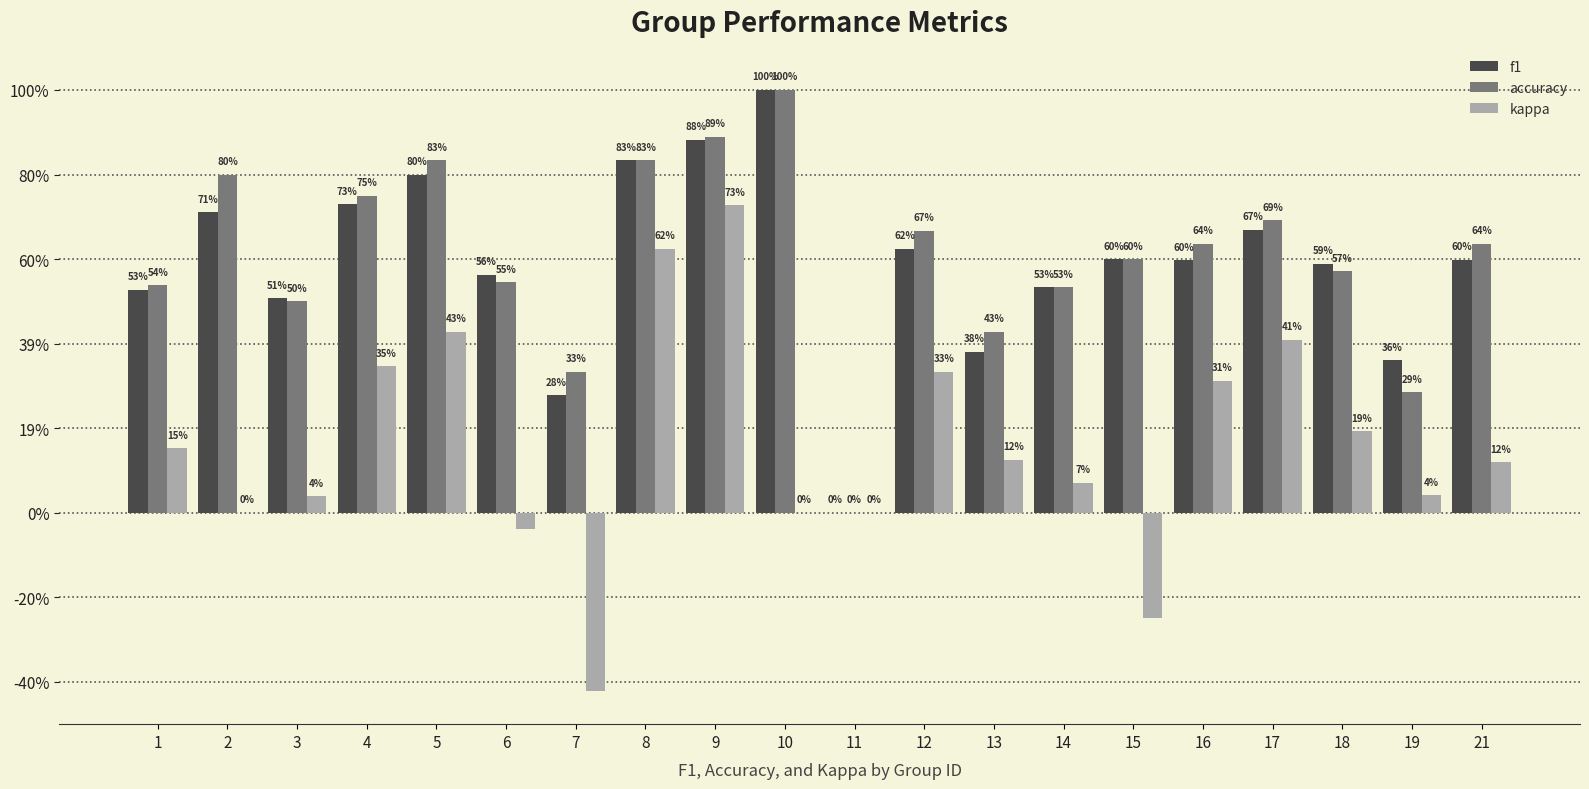

What is the difference between the second highest and second lowest values in the accuracy series?

0.6